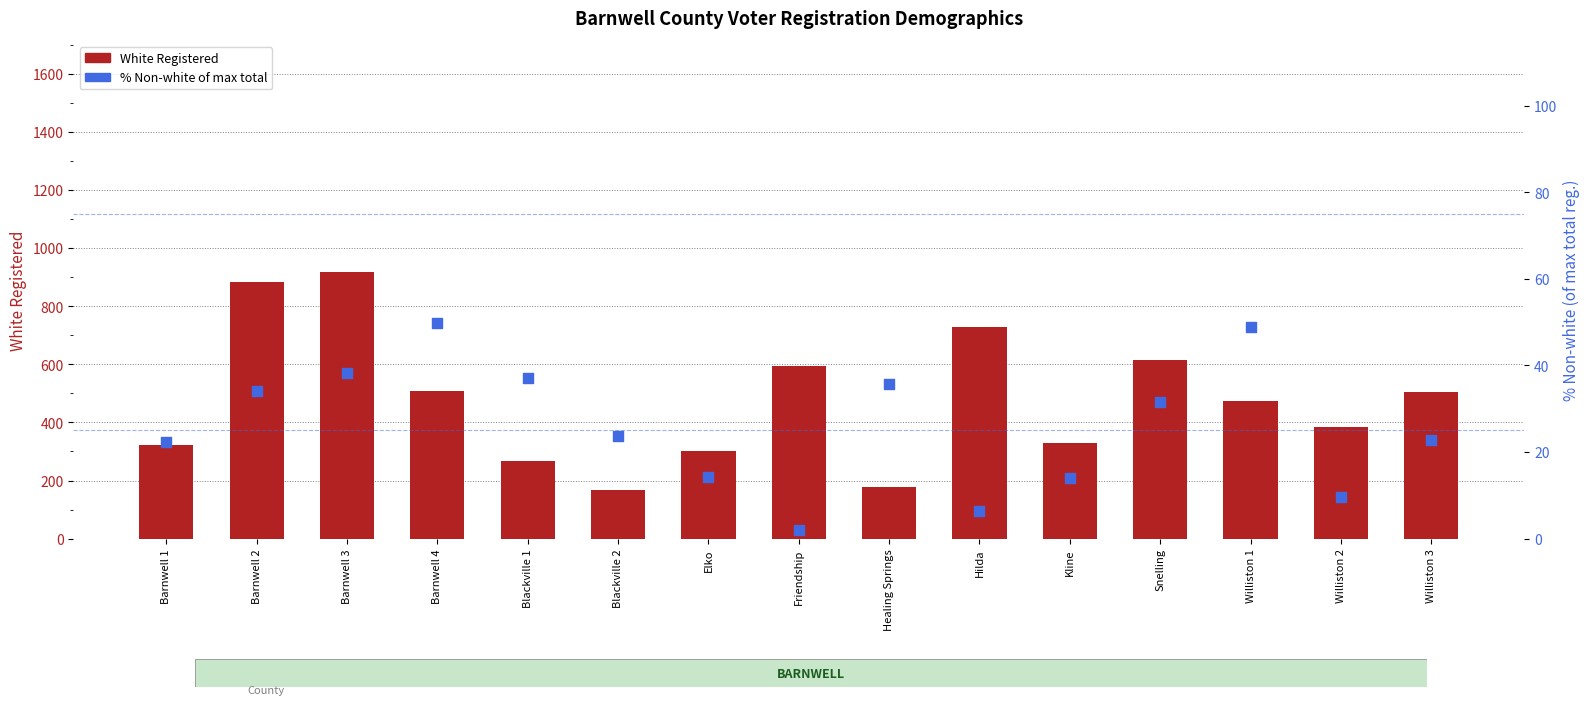

Which series has the largest total across all categories?

White Registered